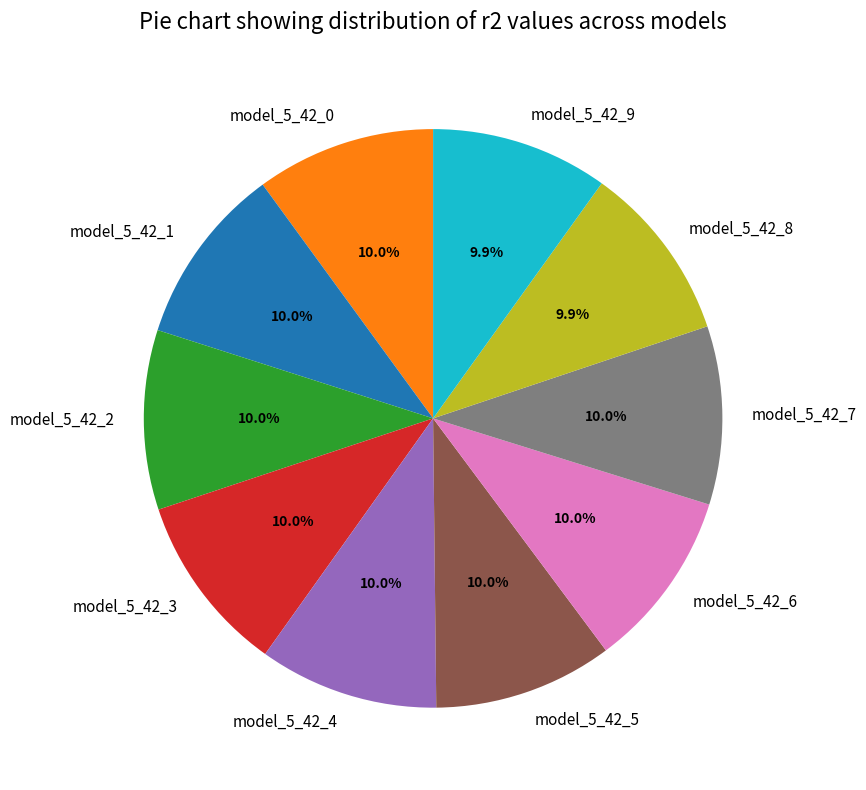

What percentage do model_5_42_6 and model_5_42_3 together represent?

20.0%